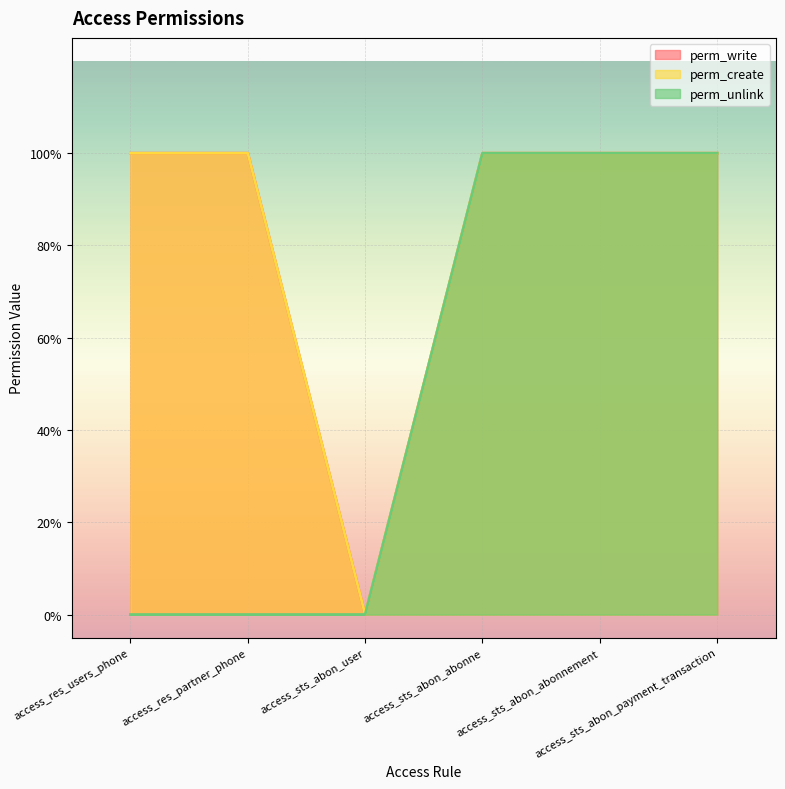

What position from the left is access_res_partner_phone?

2